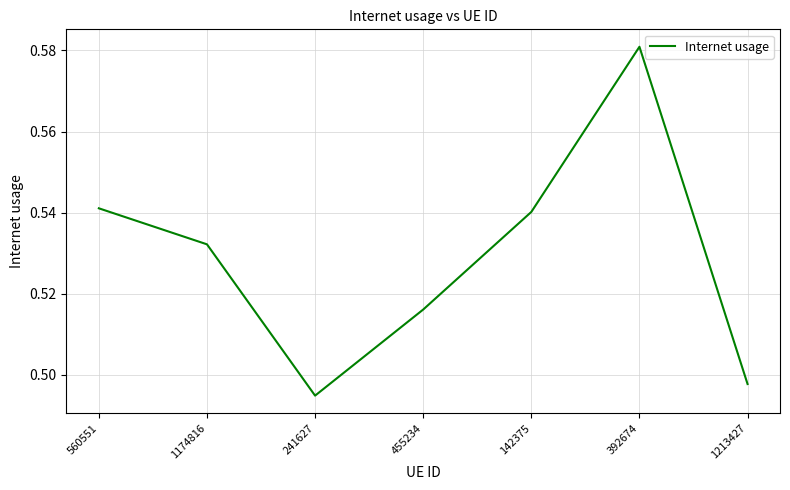

What position from the right is 241627?

5